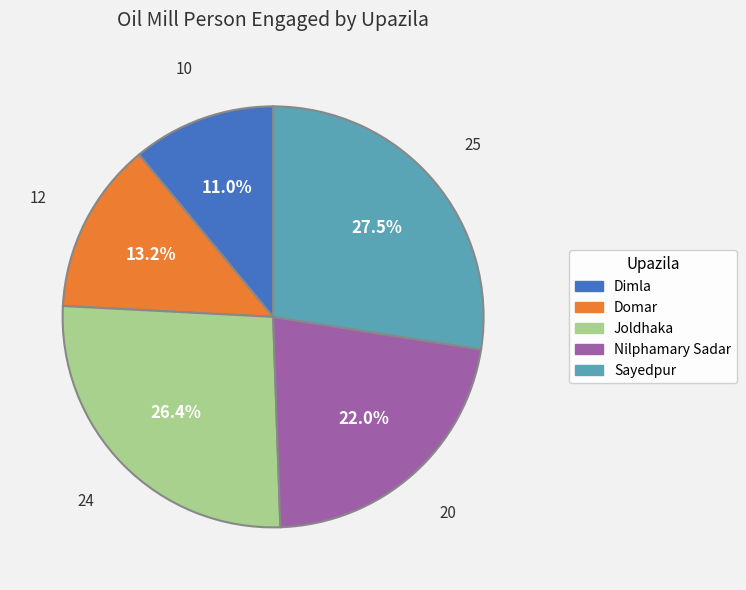

Is there a majority slice in this chart?

No